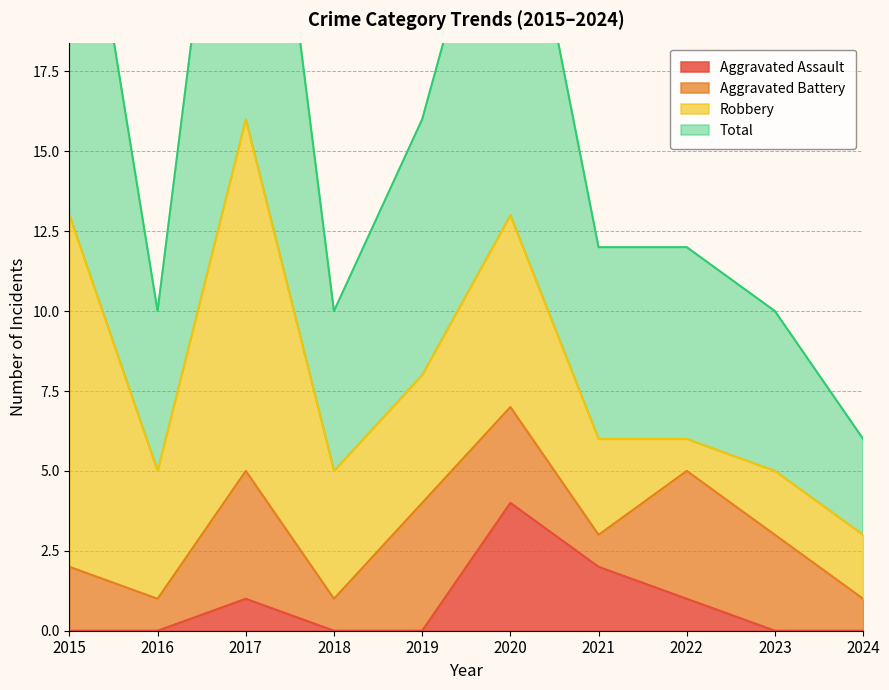

How many values in Aggravated Assault are above zero?

4